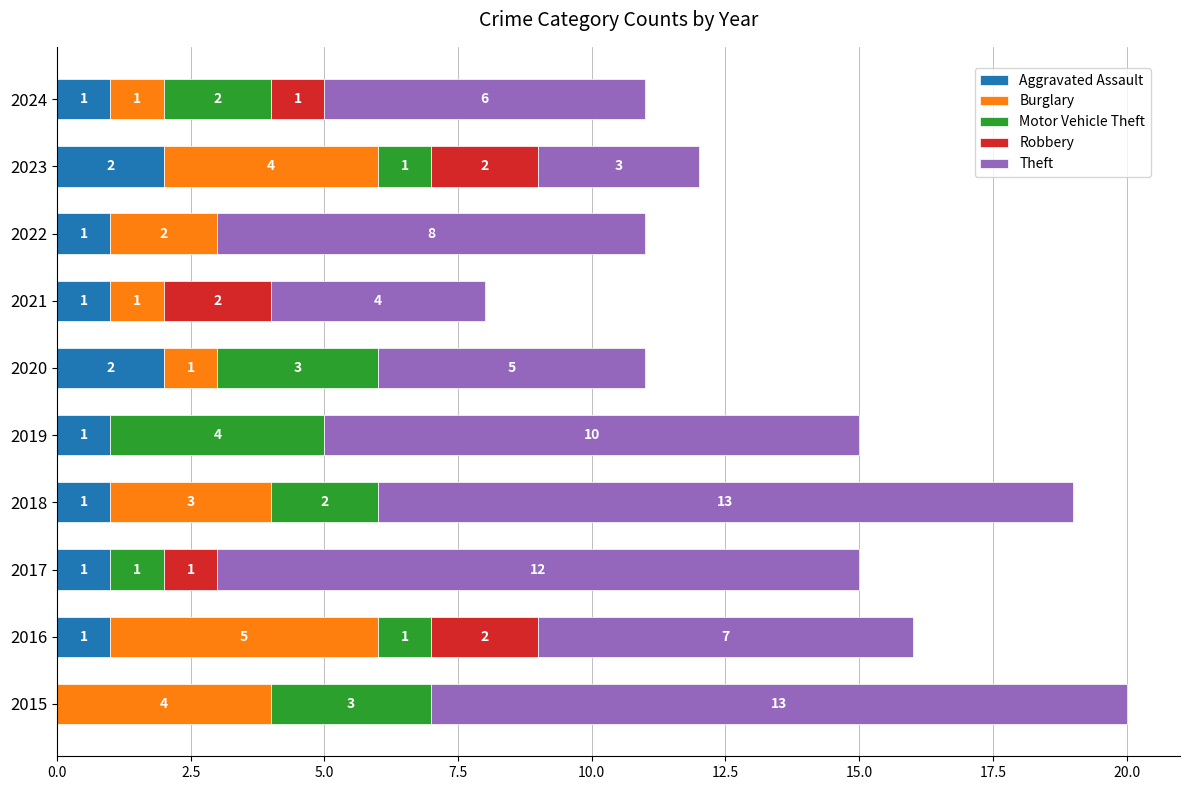

What is the total value across all series at 2024?

11